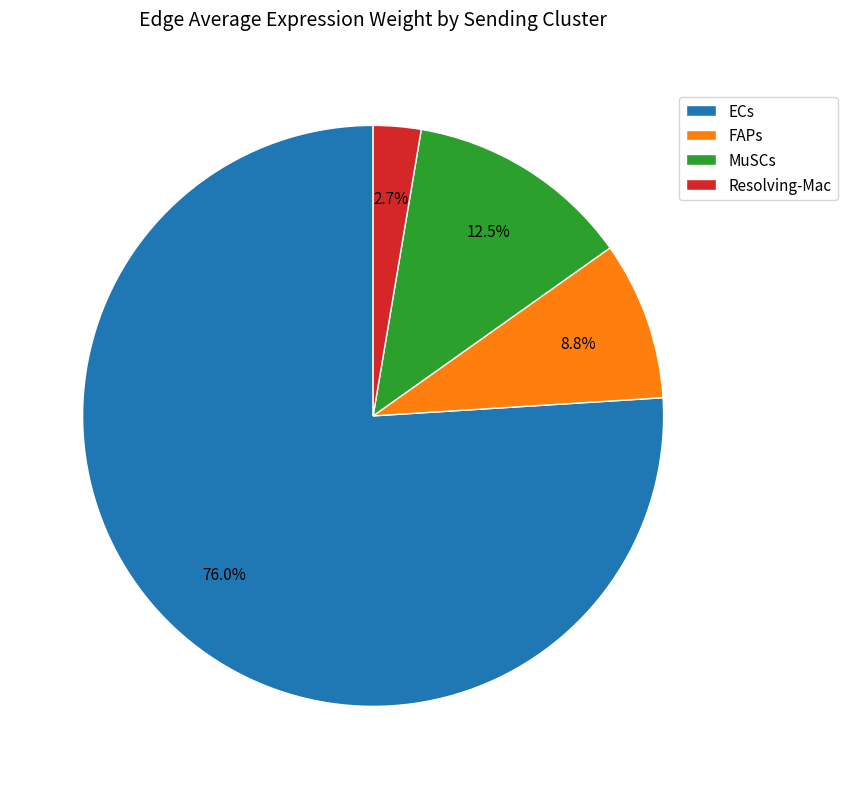

What is the majority slice?

ECs